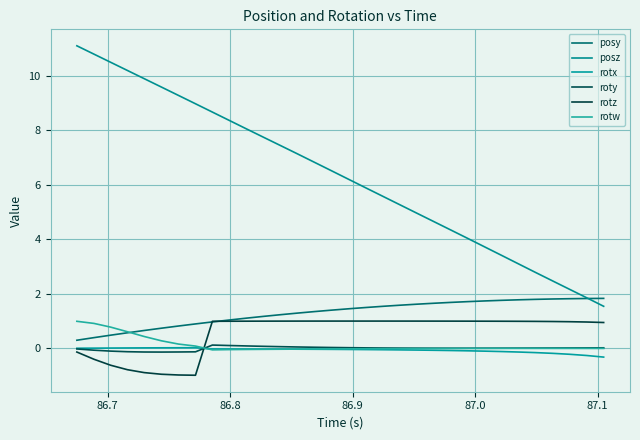

In rotw, how many points are higher than both neighbors (excluding endpoints)?

1